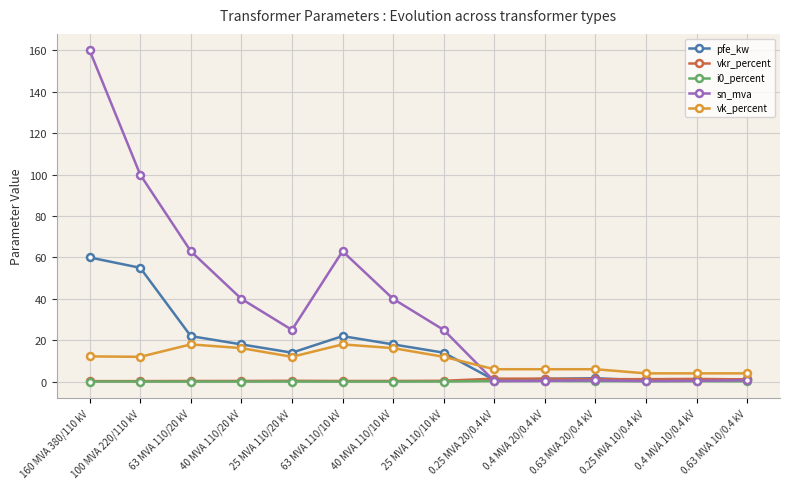

What is the label of the 2nd point from the left?

100 MVA 220/110 kV